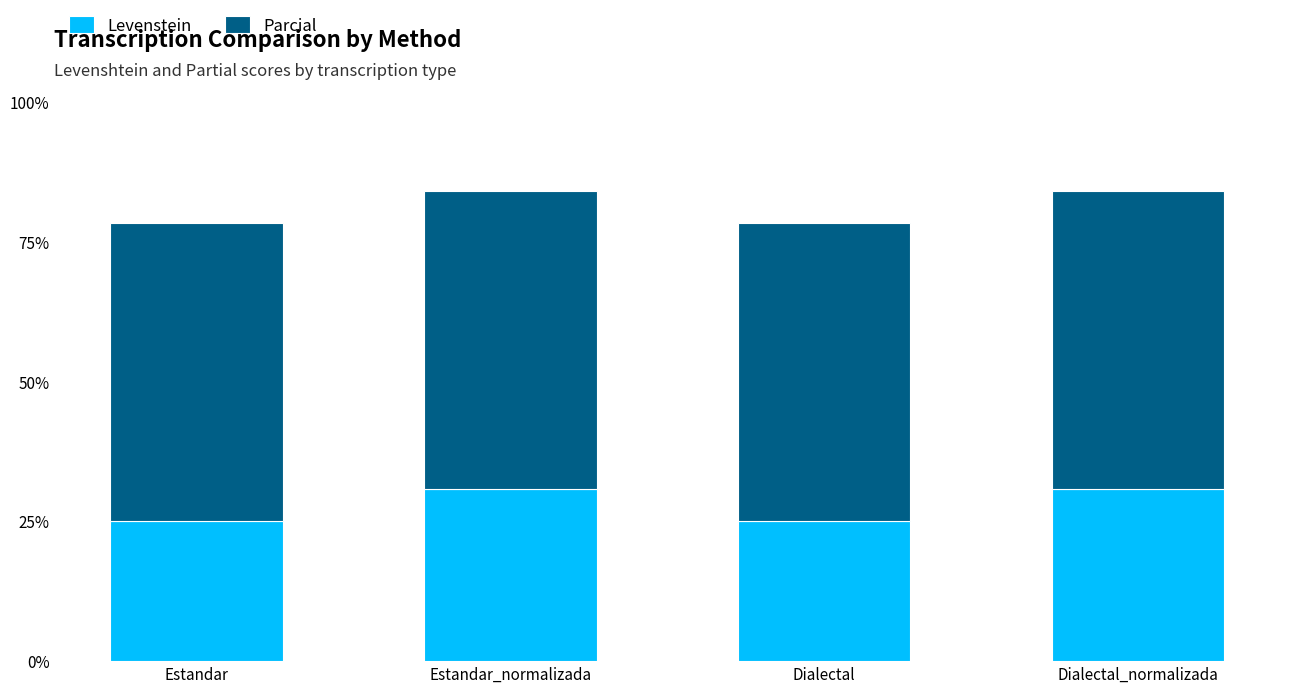

True or false: Levenstein has a value of 25.0 at Dialectal.

True